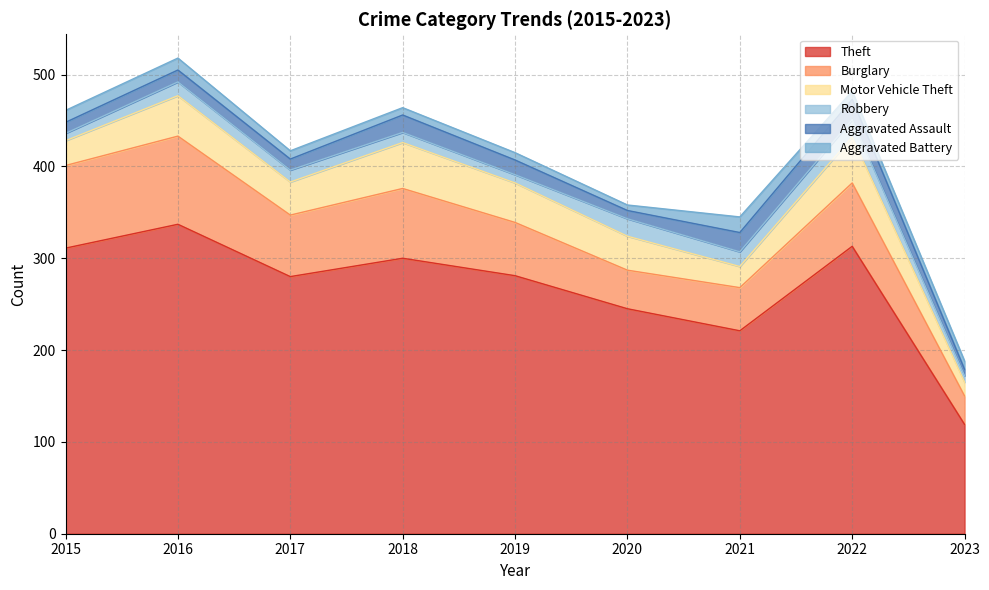

What is the difference between the second highest and minimum values in the Aggravated Battery series?

7